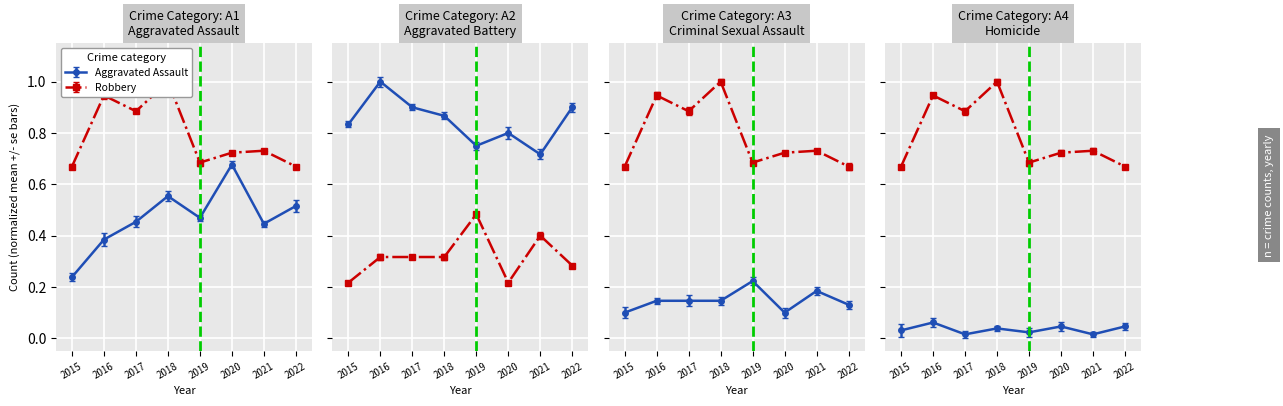

Is this an area chart (filled region under the line)?

No